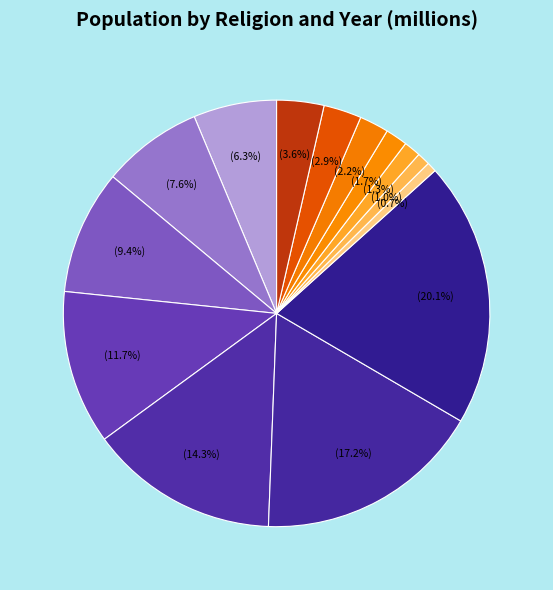

Count the number of slices in the pie.

14